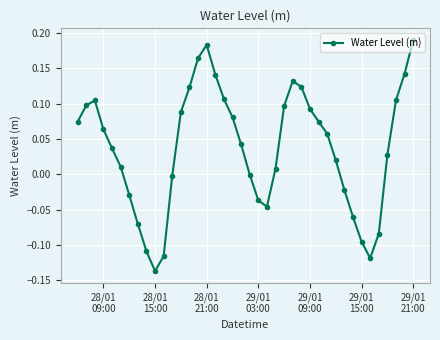

How many points are higher than both their immediate neighbors (excluding endpoints)?

3